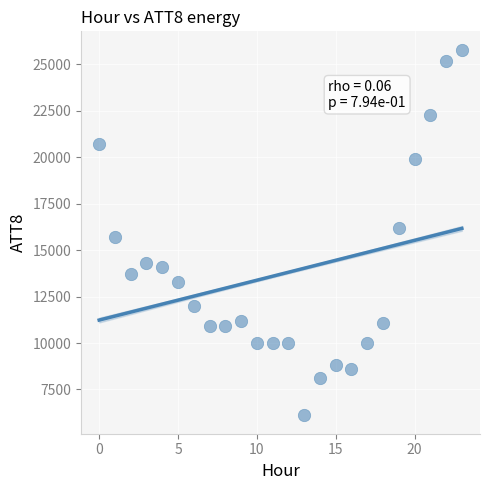

What is the range of Y values (max minus min)?

19700